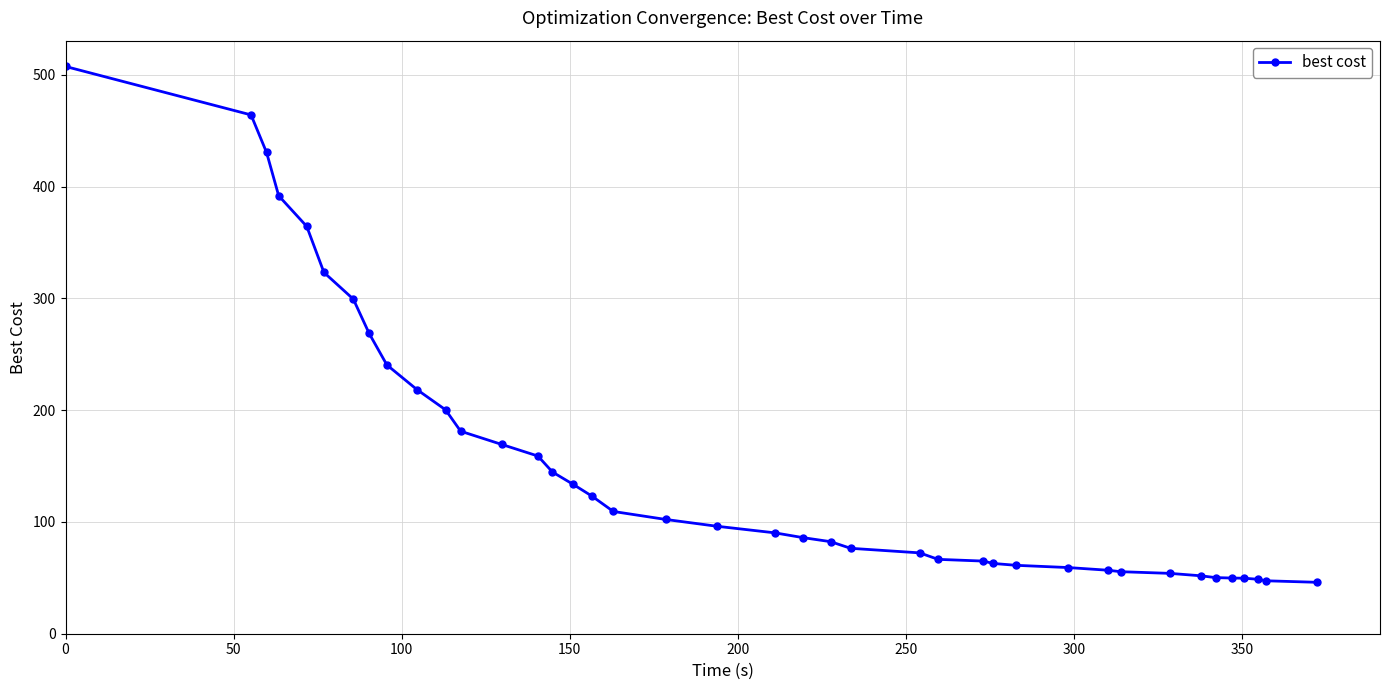

What is the value of the 13th point from the left?

169.4